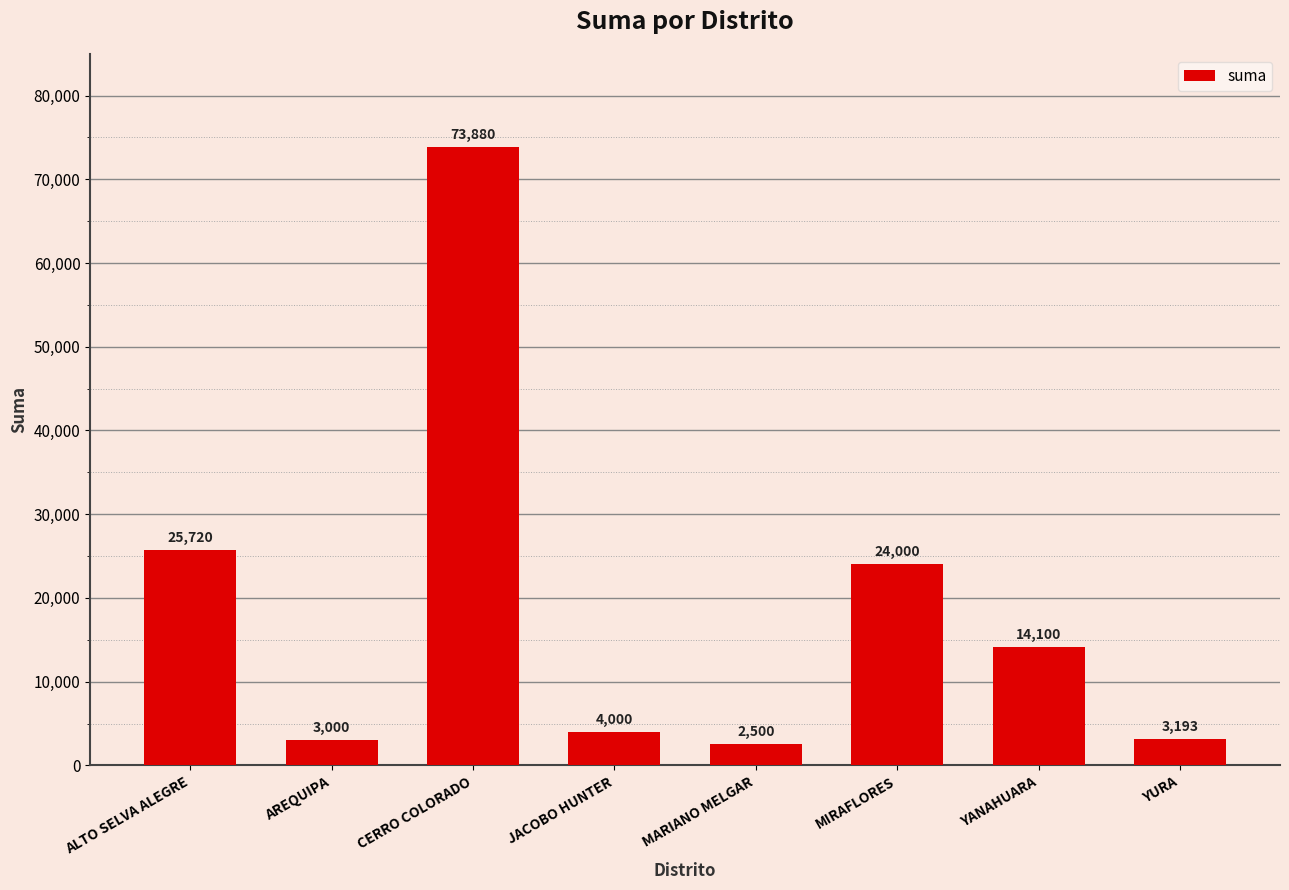

Rank the categories by value from highest to lowest.

CERRO COLORADO, ALTO SELVA ALEGRE, MIRAFLORES, YANAHUARA, JACOBO HUNTER, YURA, AREQUIPA, MARIANO MELGAR